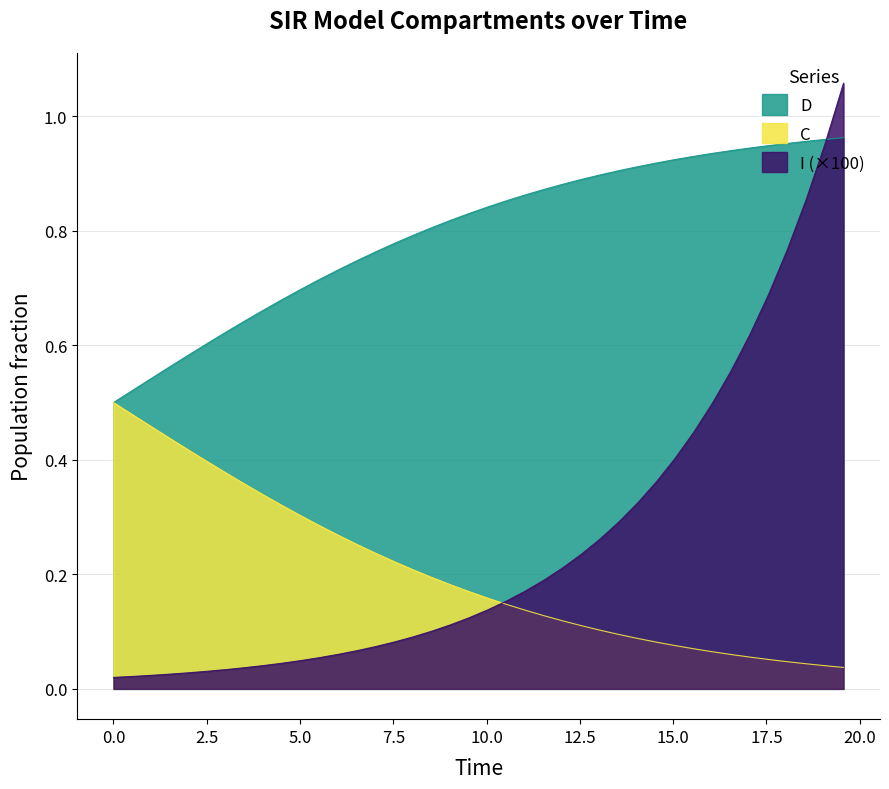

What is the greatest value displayed?

1.1